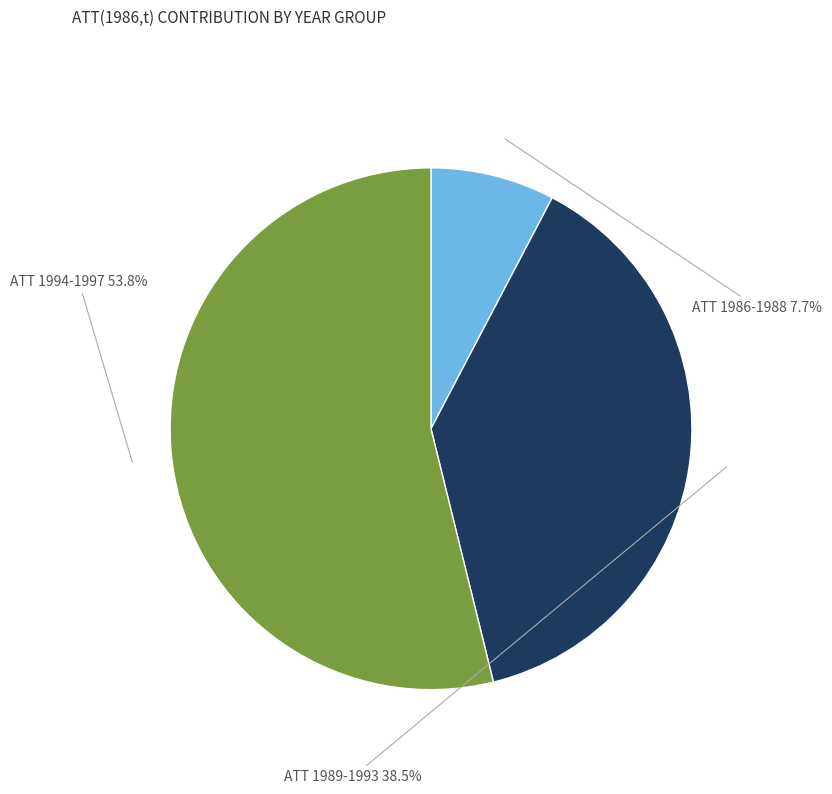

Is there any slice that represents more than half of the pie?

Yes